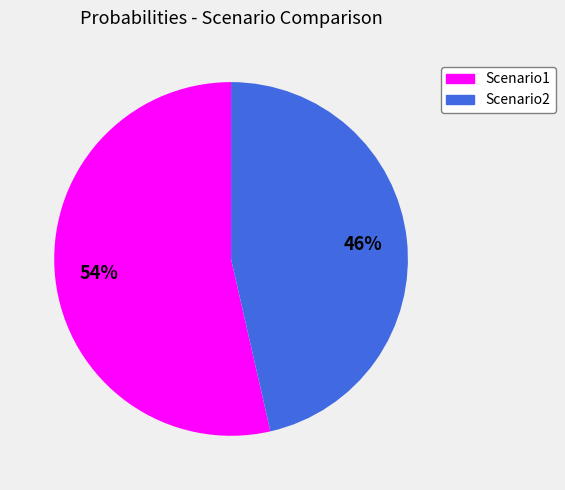

What percentage is the Scenario1 slice, to the nearest percent?

54%